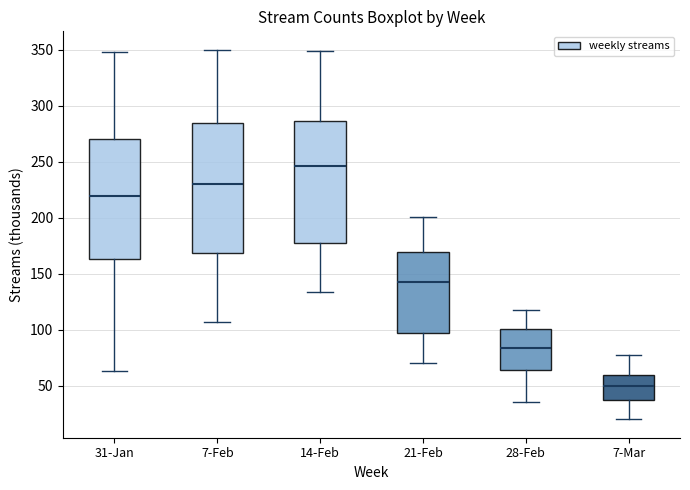

Reading left to right, read every box against the y-axis: the position of its median line, the range the box covers, and the ends of its whiskers. The values are not printed on the chart, so give them approximately, as read against the axis.

31-Jan: median 220, box 165 to 270, whiskers 65 to 350
7-Feb: median 230, box 170 to 285, whiskers 105 to 350
14-Feb: median 245, box 175 to 285, whiskers 135 to 350
21-Feb: median 145, box 95 to 170, whiskers 70 to 200
28-Feb: median 85, box 65 to 100, whiskers 35 to 120
7-Mar: median 50, box 35 to 60, whiskers 20 to 75